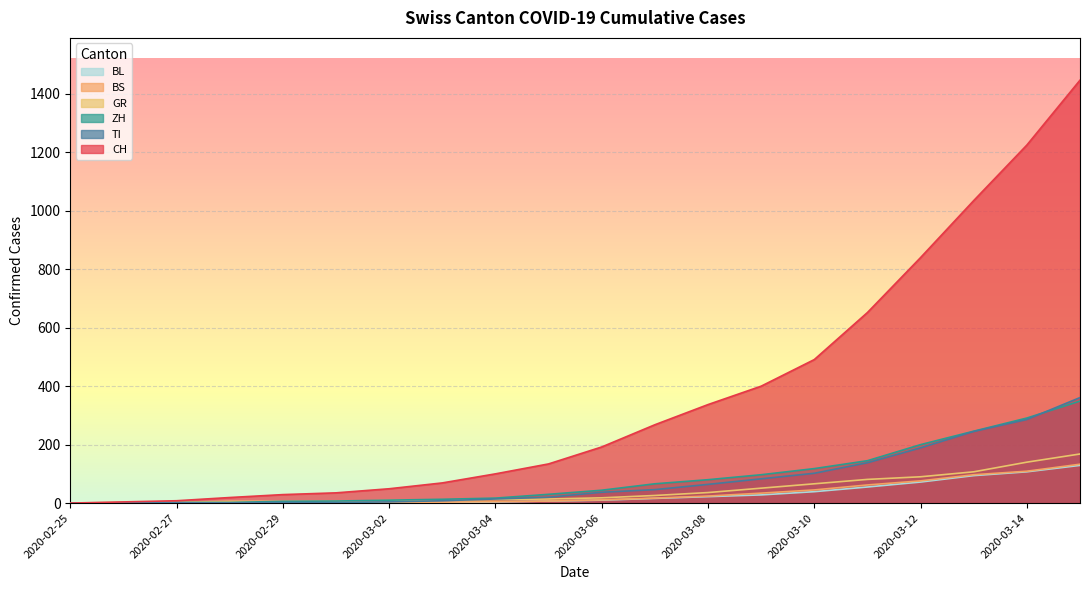

Rank the series by their maximum value, from highest to lowest.

CH, TI, ZH, GR, BS, BL